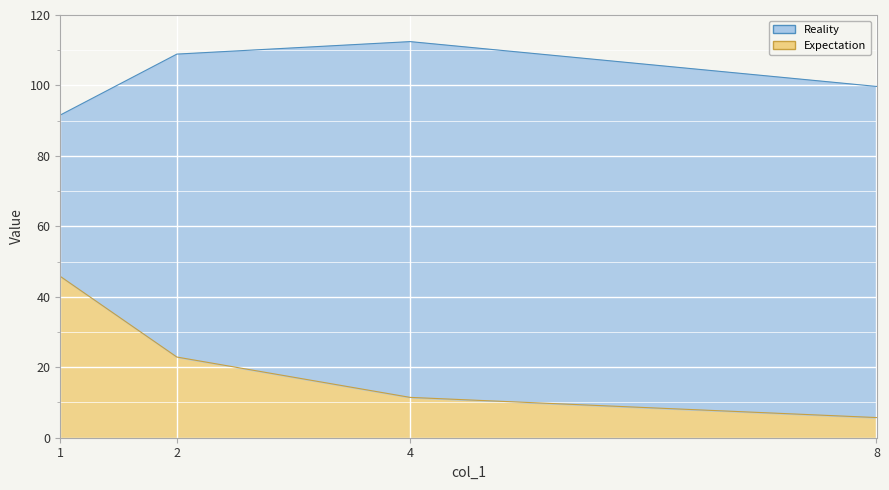

Rank the categories by value from lowest to highest.

8, 4, 2, 1